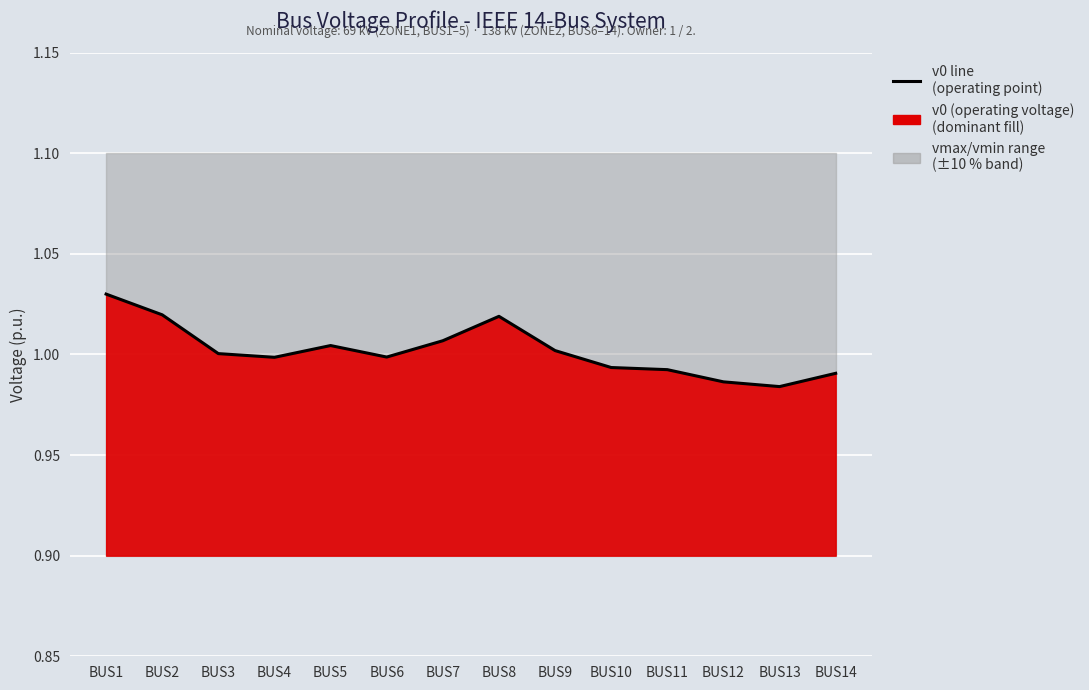

At which category does the chart reach its peak across all series?

BUS1